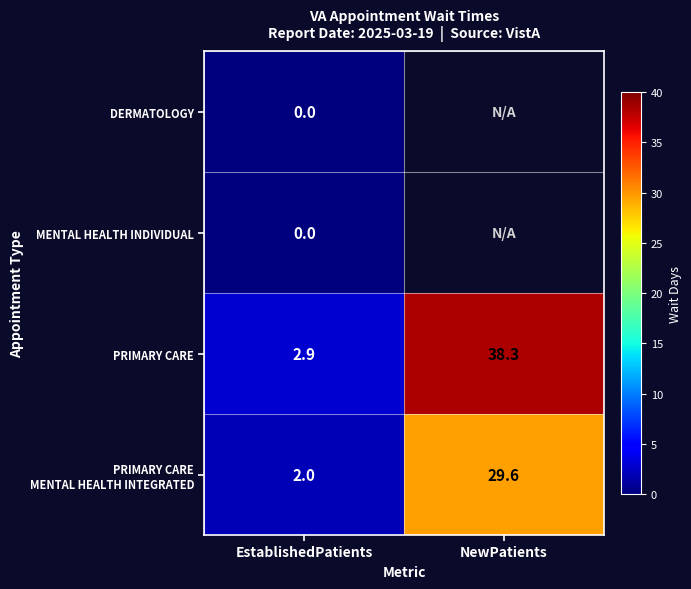

What is the difference between the maximum and minimum values in the PRIMARY CARE series?

35.4